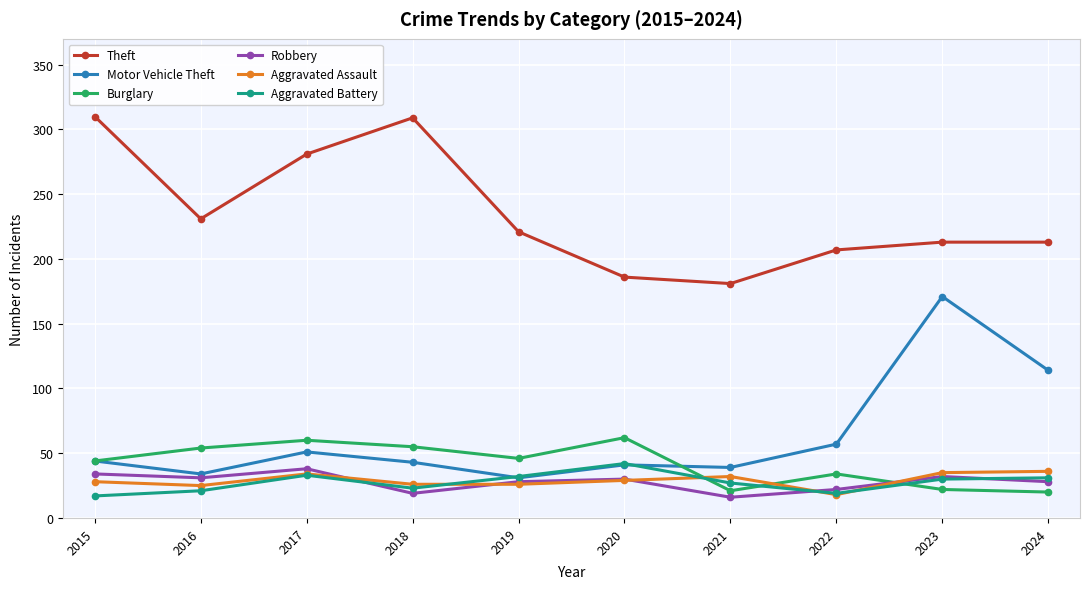

At which category does Aggravated Assault reach its first local valley?

2016